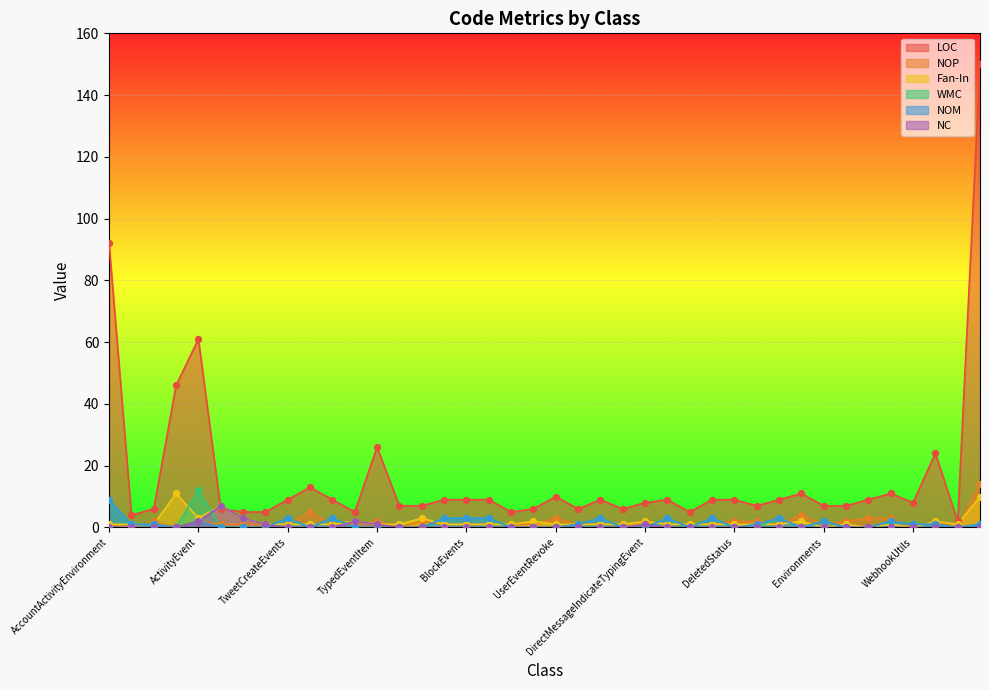

Is the value of WMC at FavoriteEvents greater than the value of Fan-In at TweetCreateEvents?

Yes